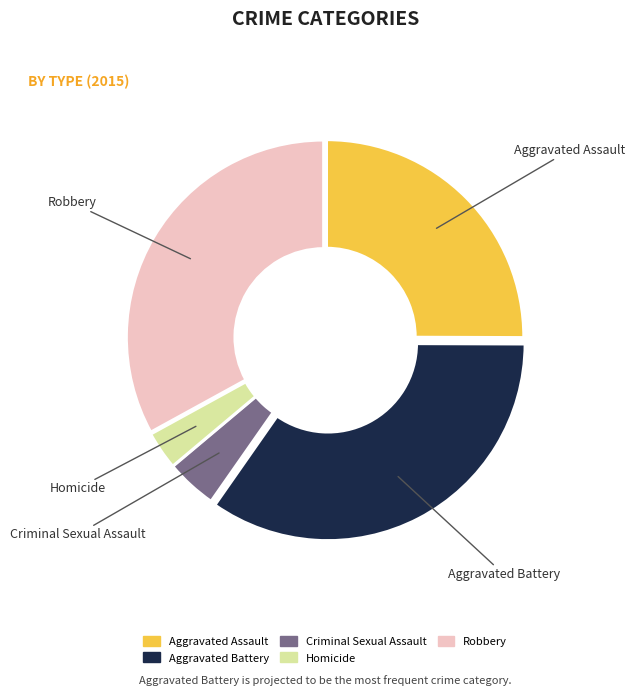

Which category has the biggest portion of the pie?

Aggravated Battery